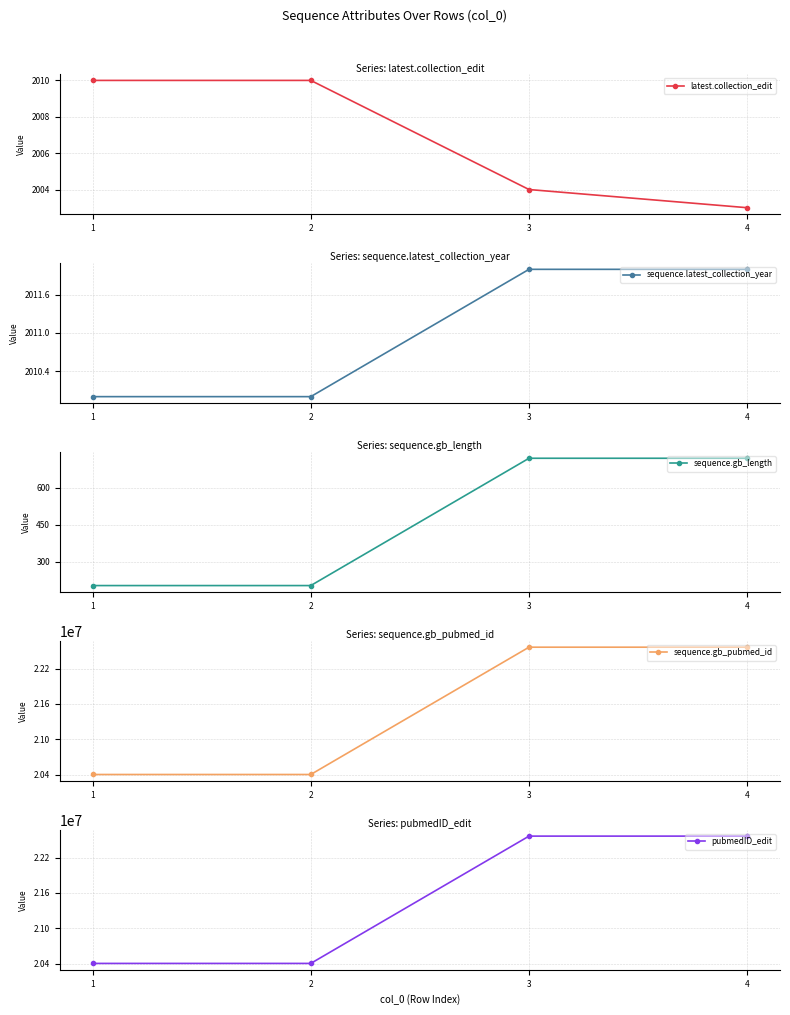

Is this an area chart (filled region under the line)?

No